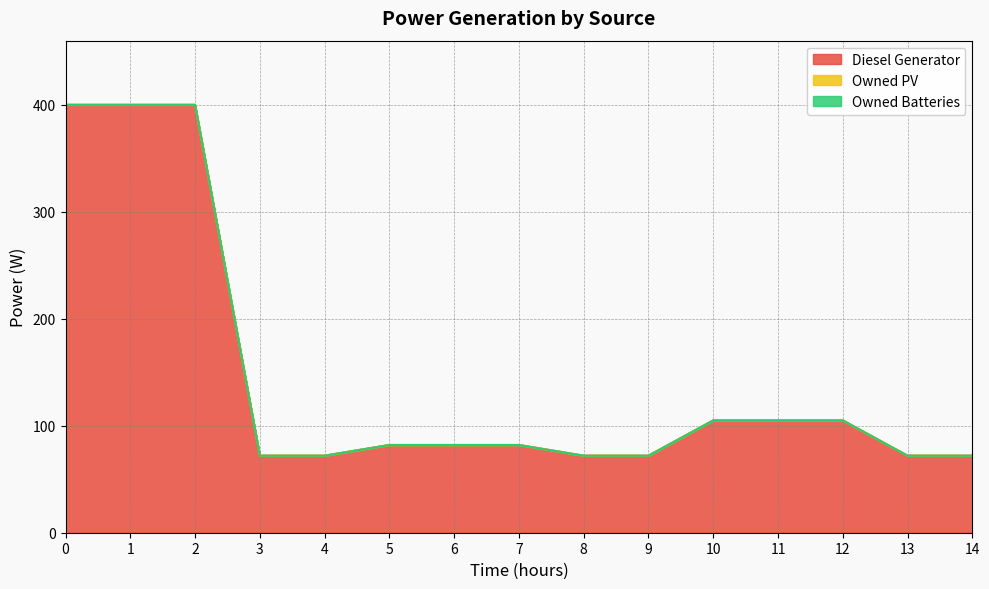

True or false: Owned PV has more than 1 interior local peaks.

False